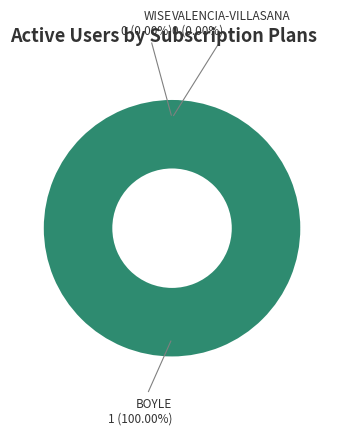

Which category accounts for the majority?

BOYLE